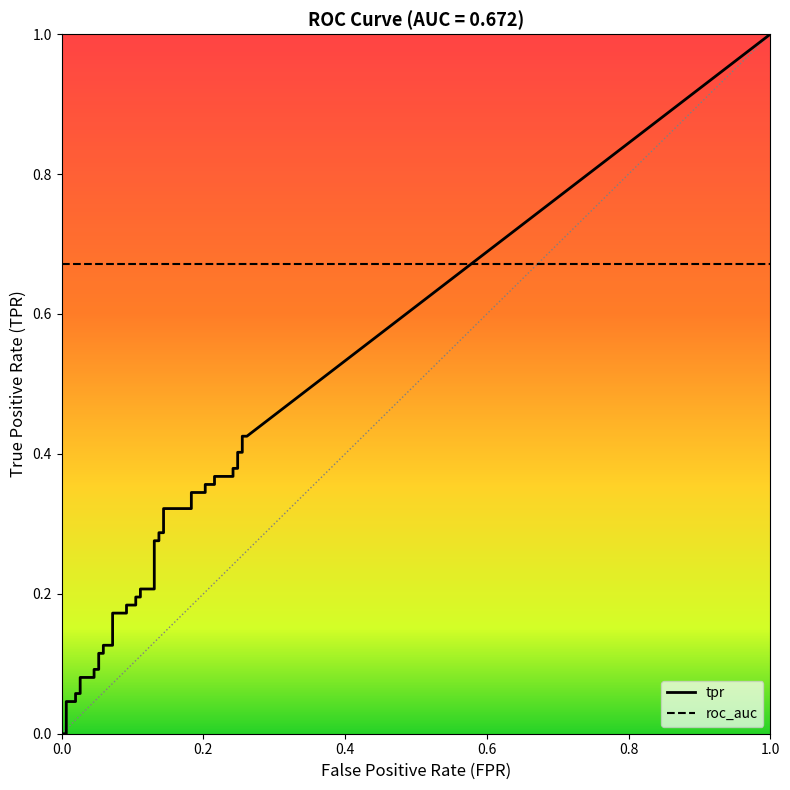

How many lines are shown in the chart?

2